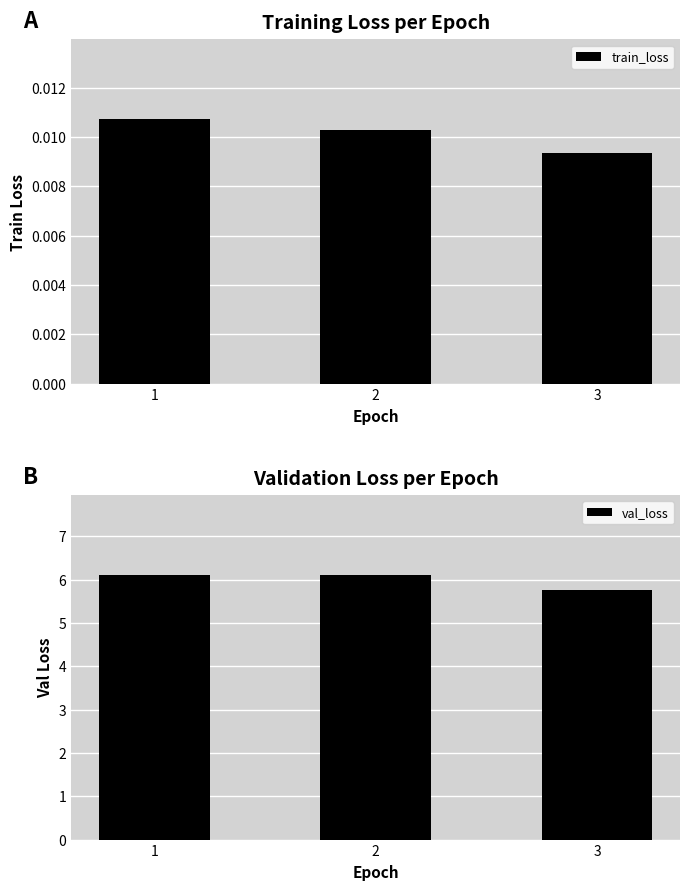

Between 1 and 2, which series saw the biggest shift?

val_loss